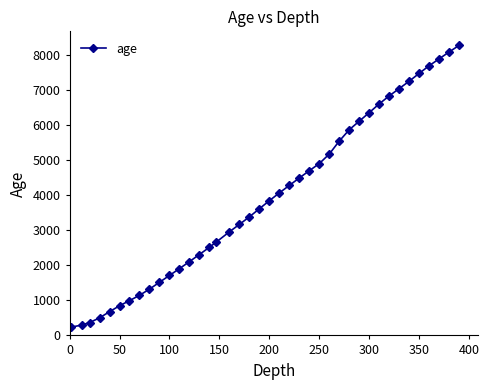

What is the difference between the maximum and minimum values?

8035.9